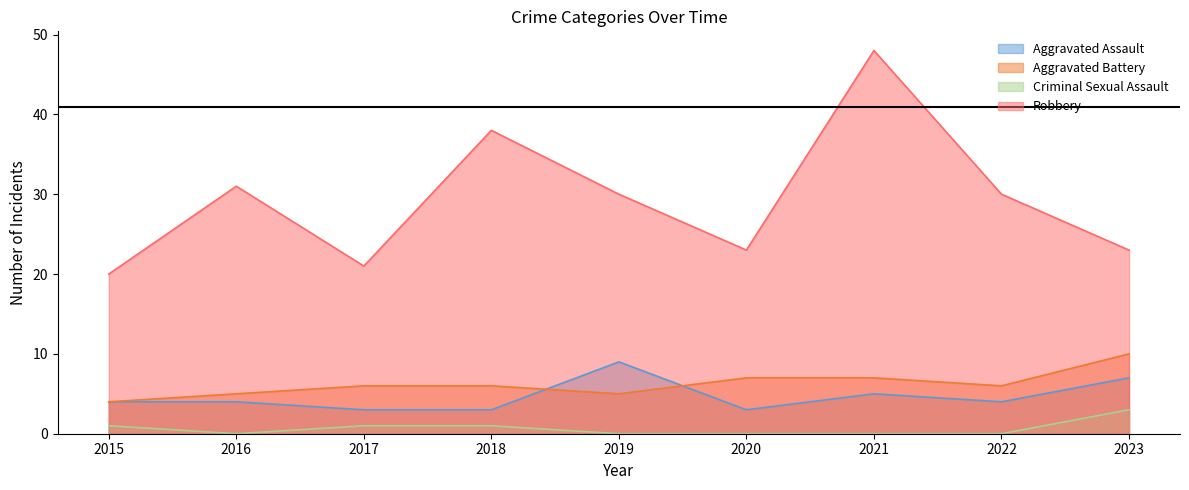

How many data points in Aggravated Battery are less than 6?

3